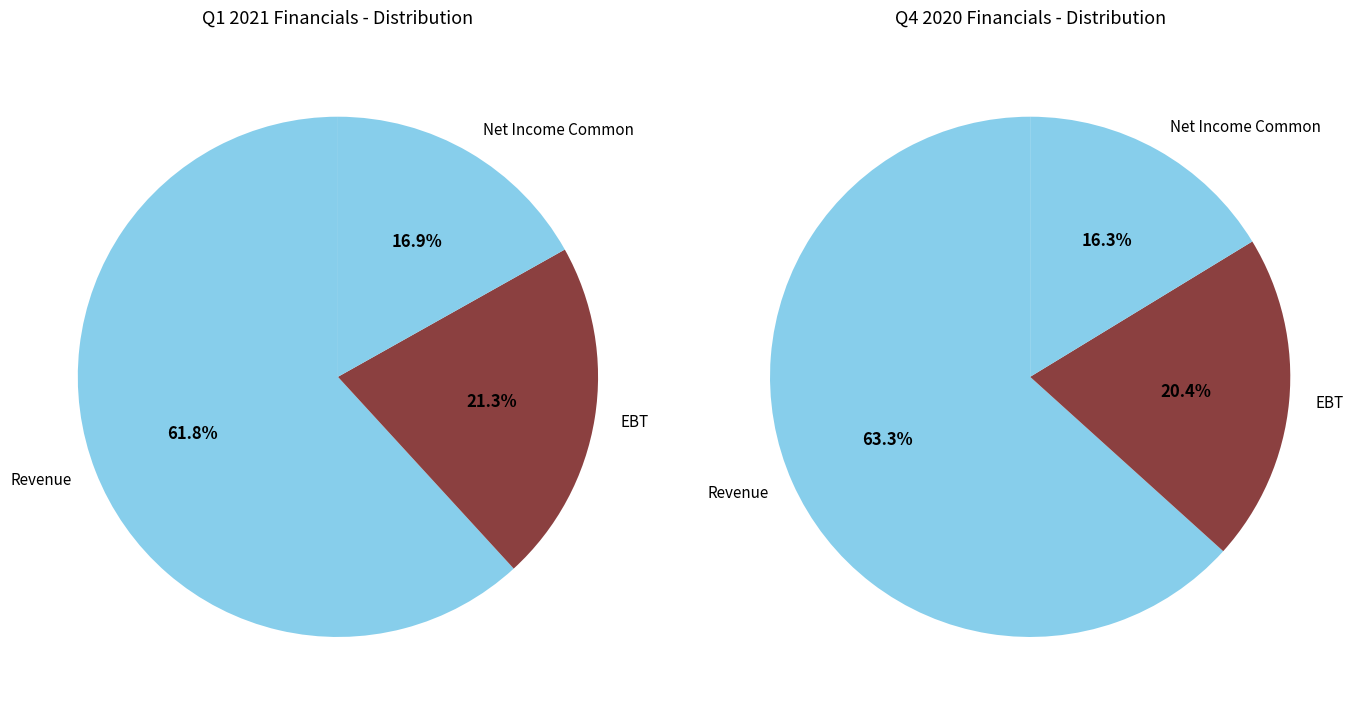

The Net Income Common slice represents 11% of the pie. True or false?

False